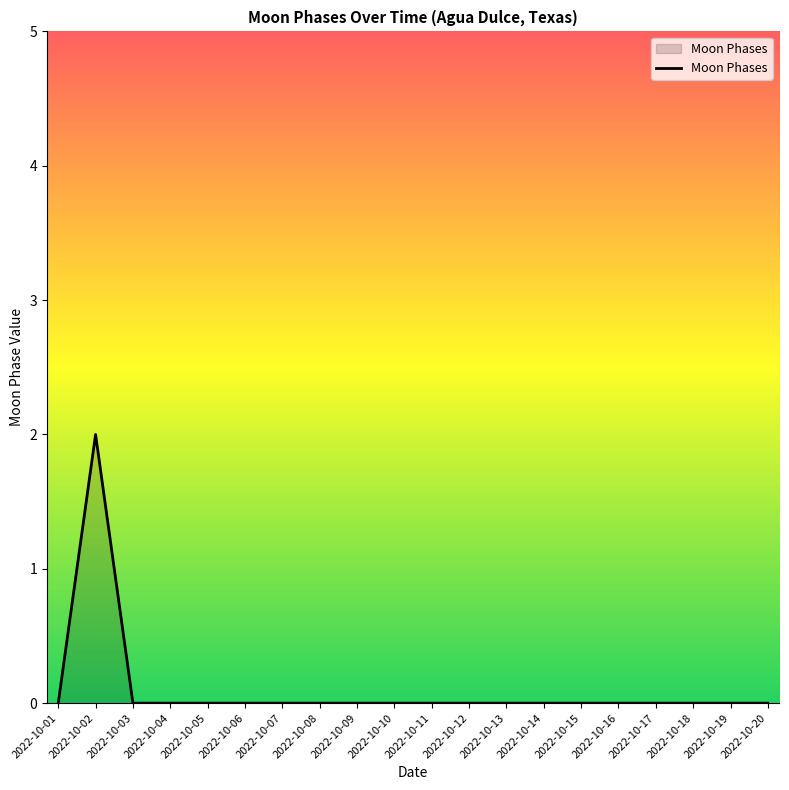

The value at 2022-10-04 is -1. True or false?

False